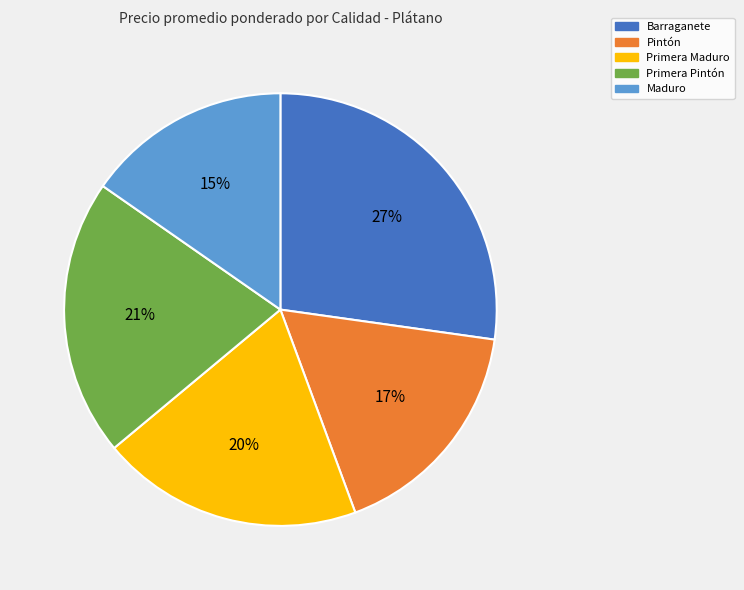

Combined, do Pintón and Primera Maduro account for over 50%?

No